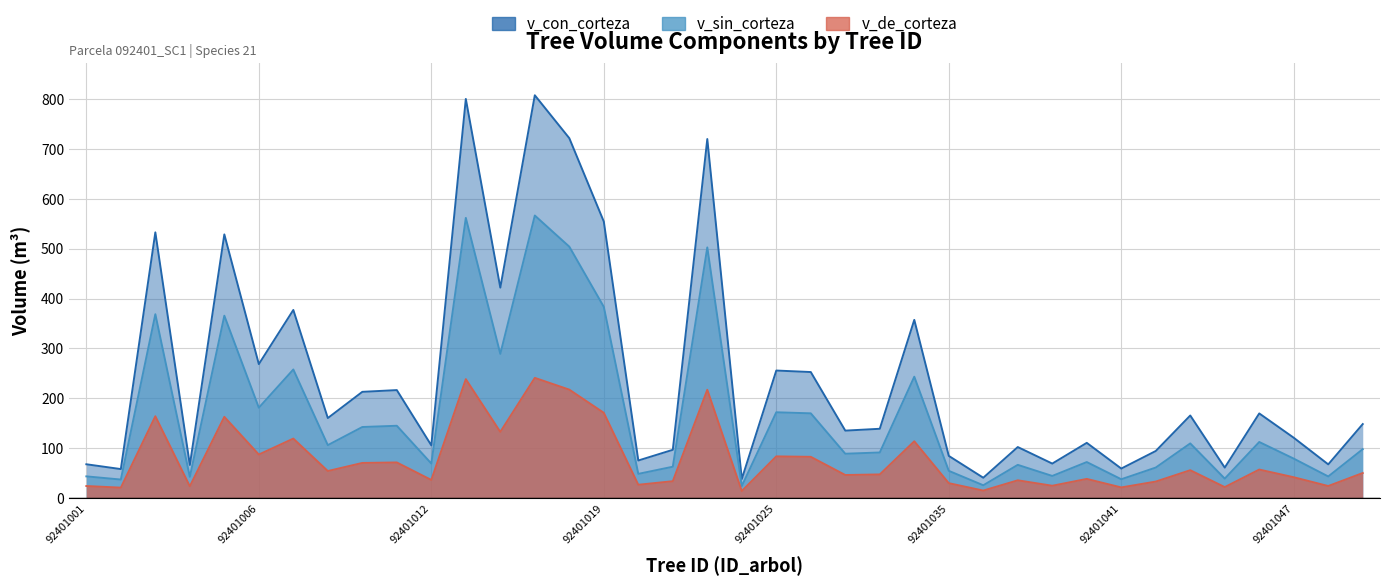

What is the difference between the maximum and minimum values in the v_con_corteza series?

769.3